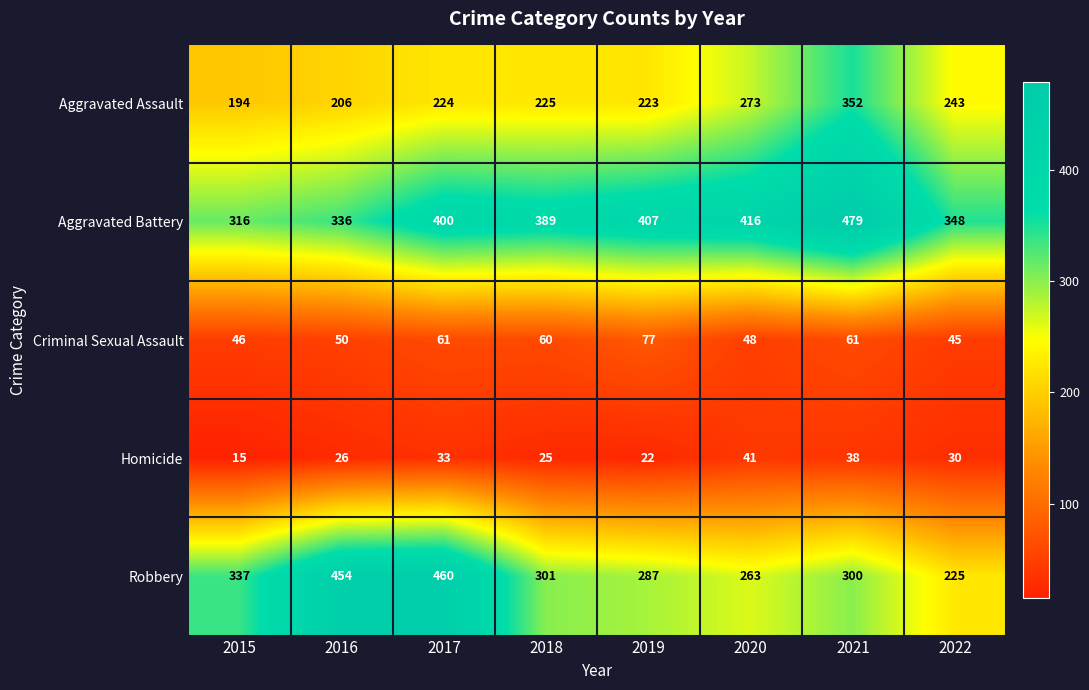

Where is Aggravated Assault nearest to the value 273?

2020